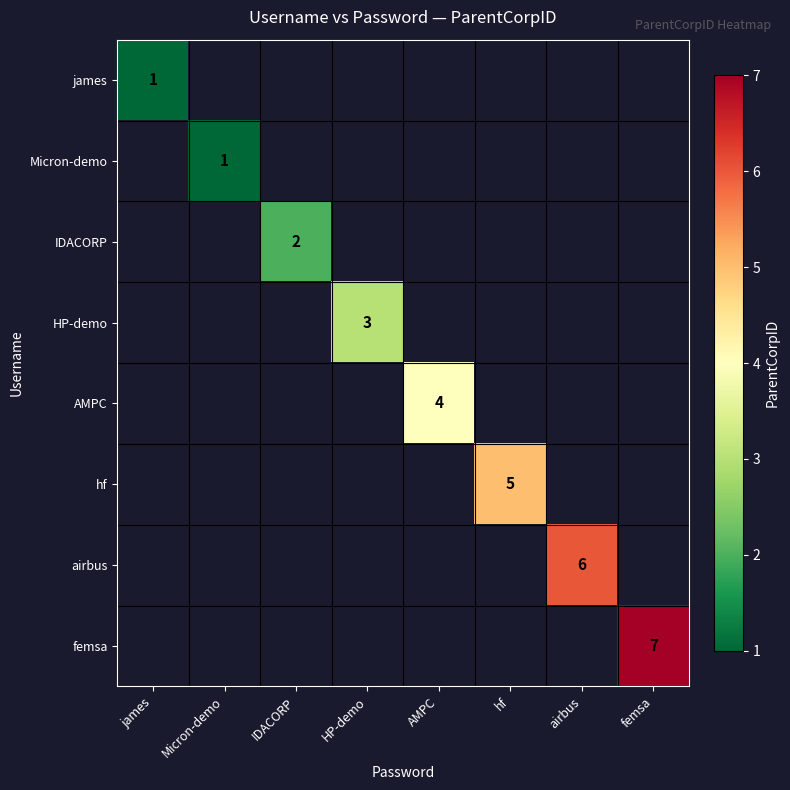

What is the maximum value shown in the chart?

7.0